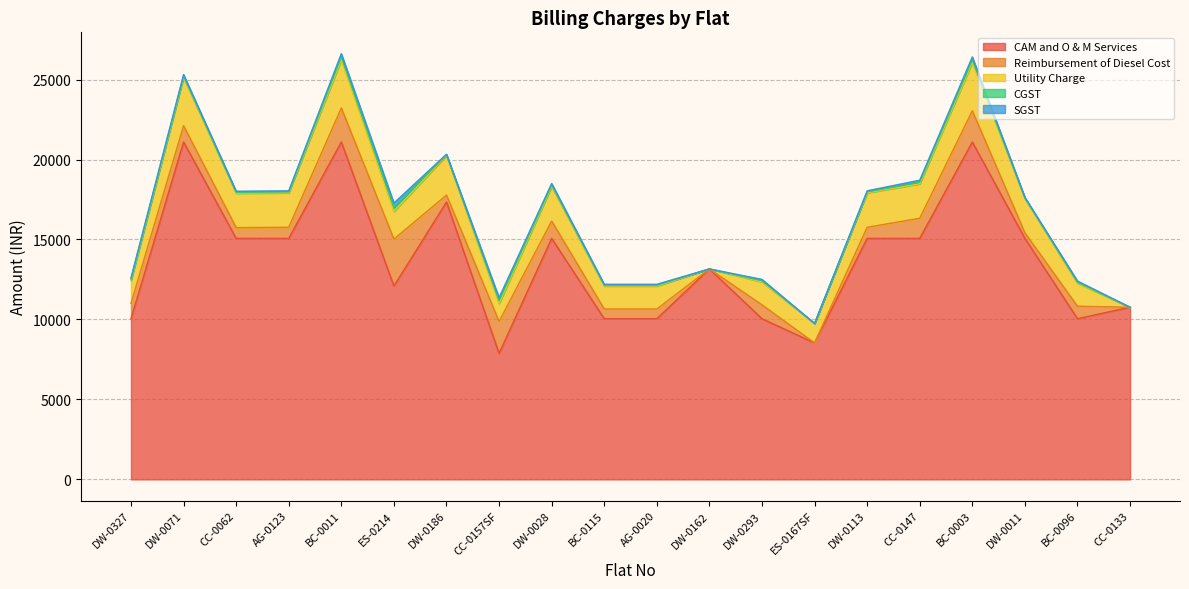

Is it true that Reimbursement of Diesel Cost equals 782 at BC-0096?

True